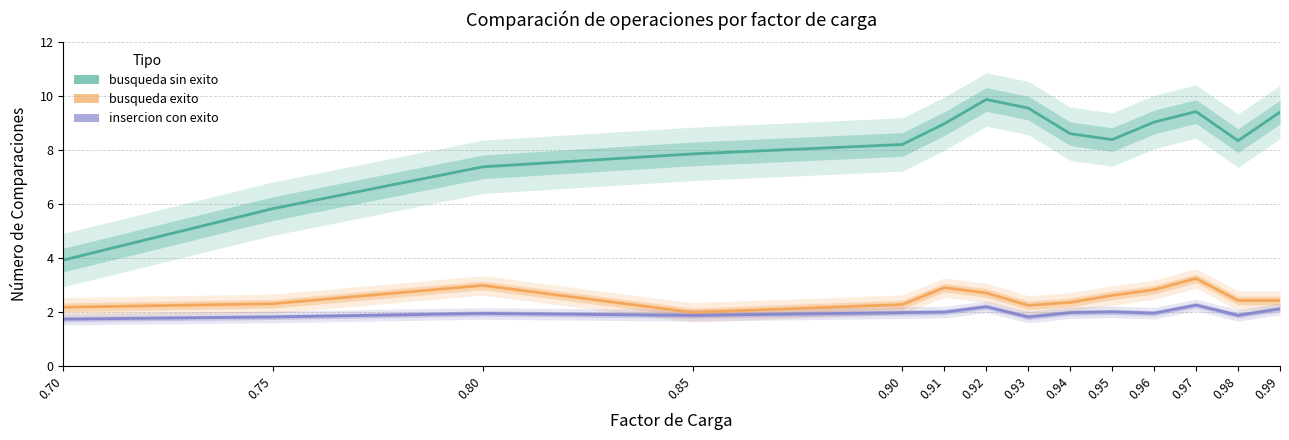

Where is the first local maximum for insercion con exito?

0.80